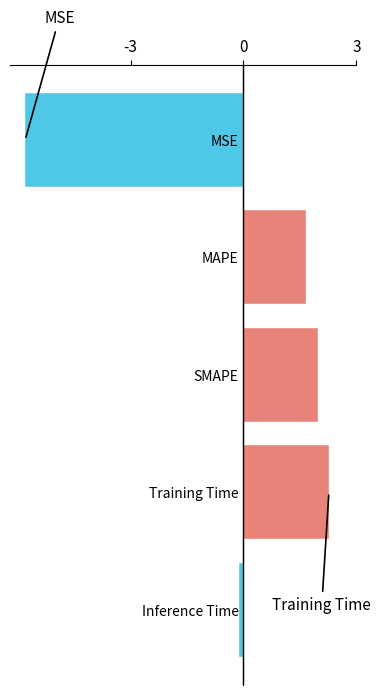

What is the label of the 4th bar from the bottom?

MAPE